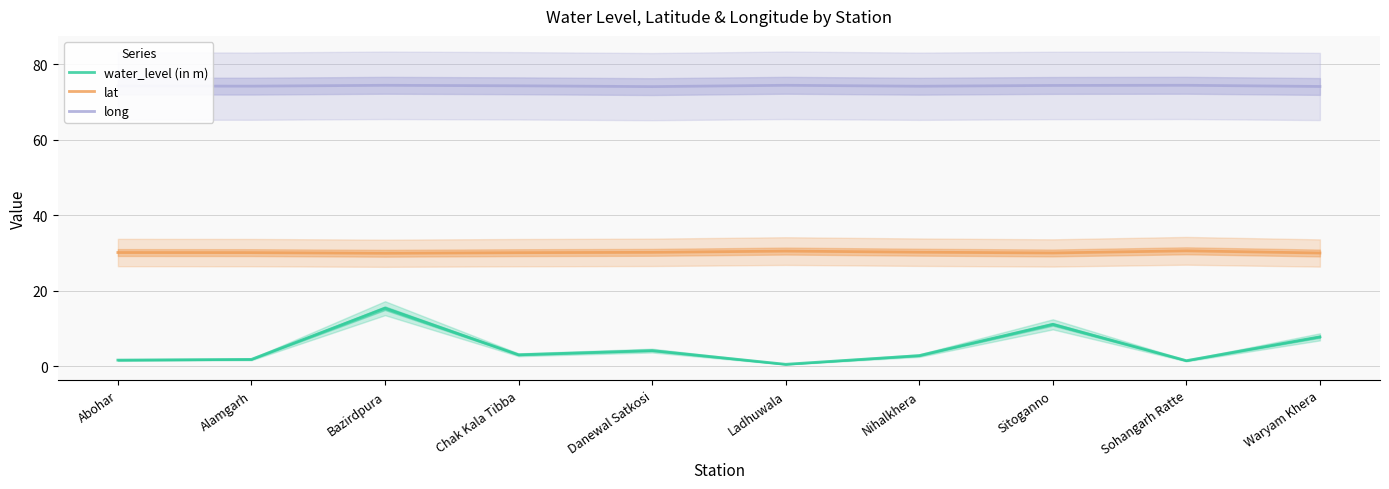

What is the difference between the water_level (in m) values at Sohangarh Ratte and Ladhuwala?

1.0